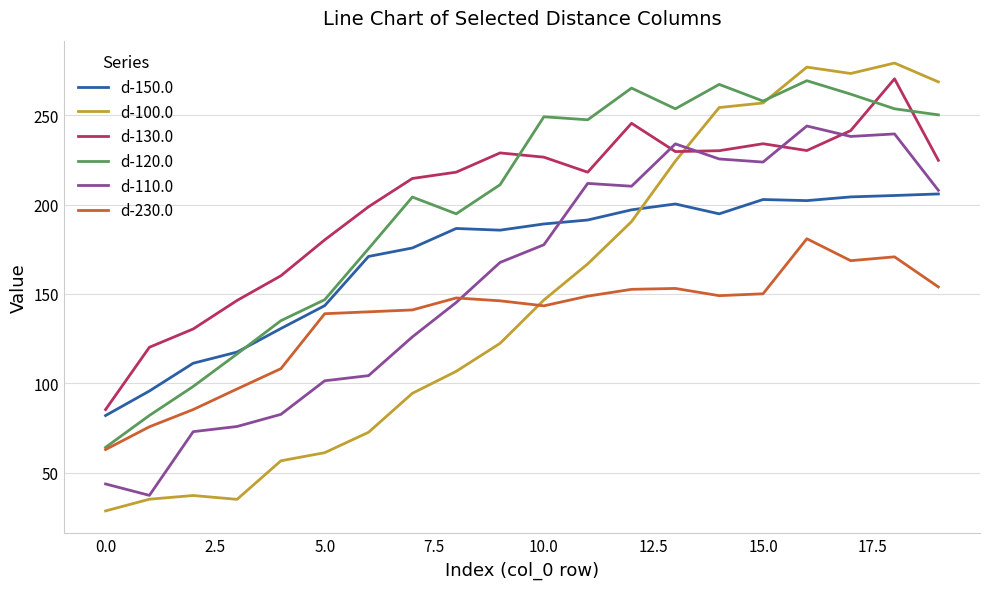

Which series ends up on top after the final intersection of d-130.0 and d-120.0?

d-120.0